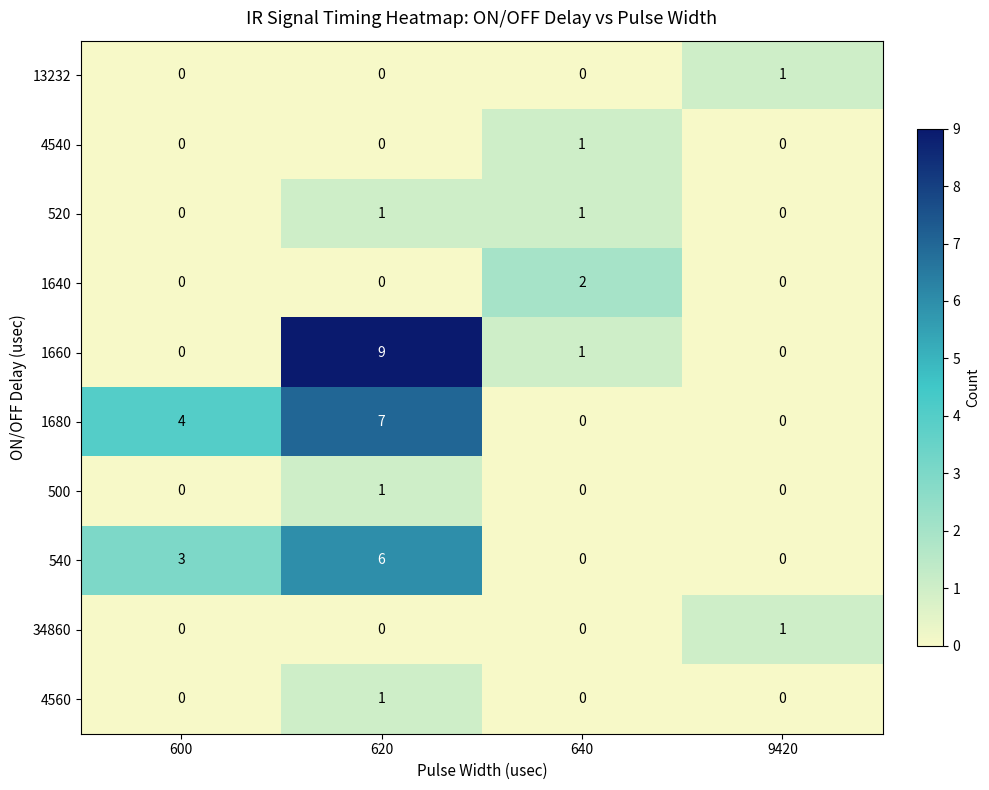

What is the difference between the highest and lowest values at 9420?

1